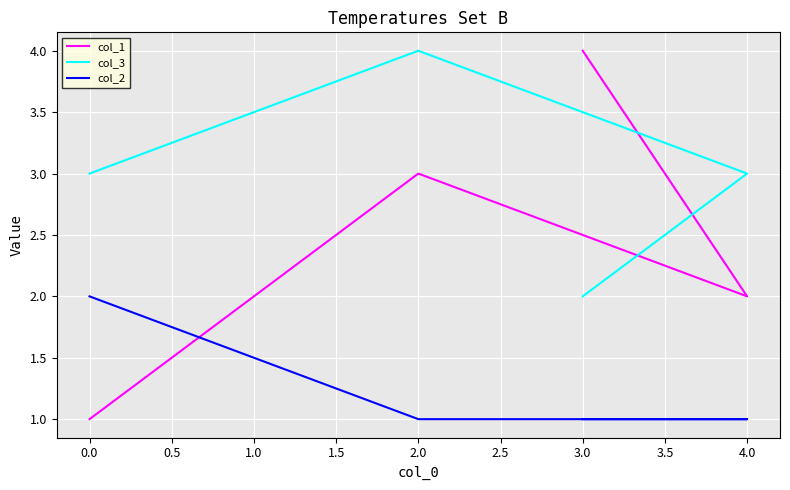

True or false: col_1 has more than 1 interior local peaks.

False